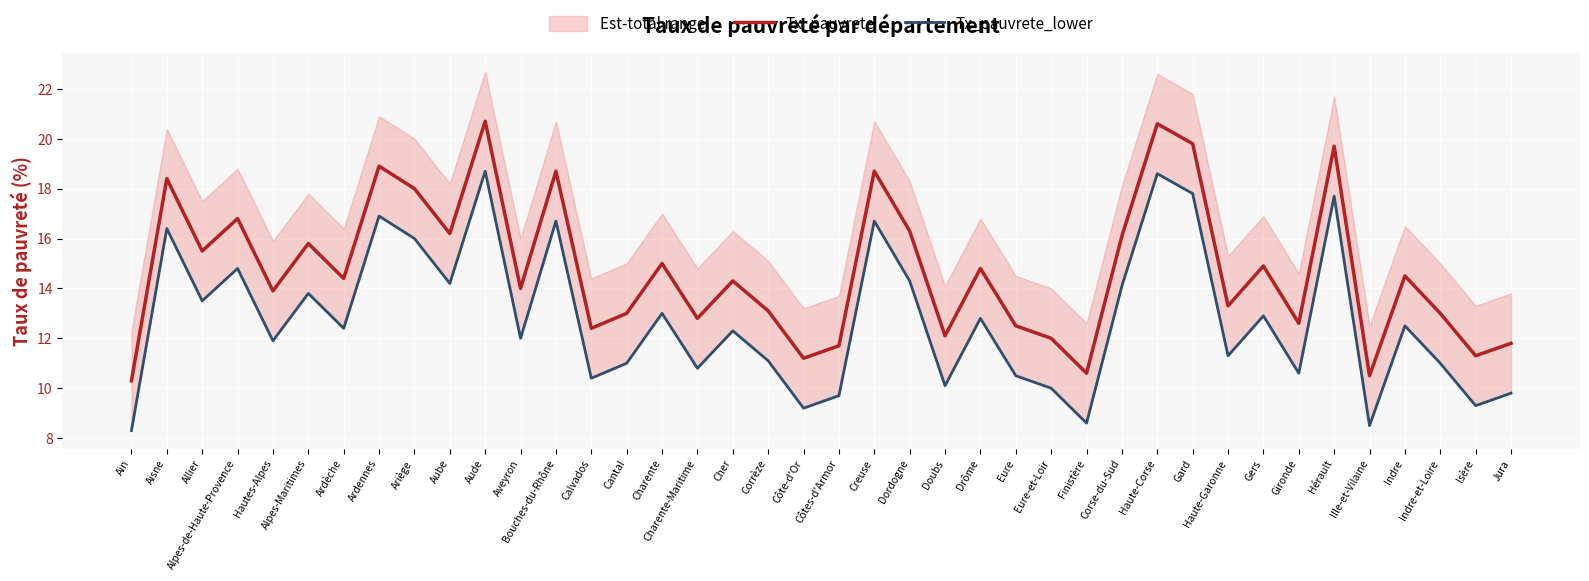

What is the total value across all series at Gard?

37.6